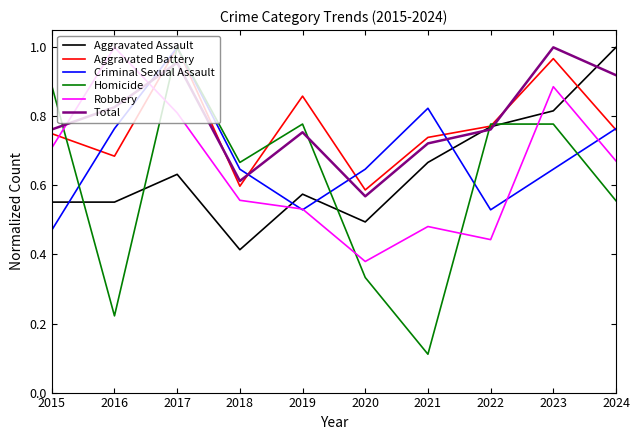

What is the total value across all series at 2022?

4.1